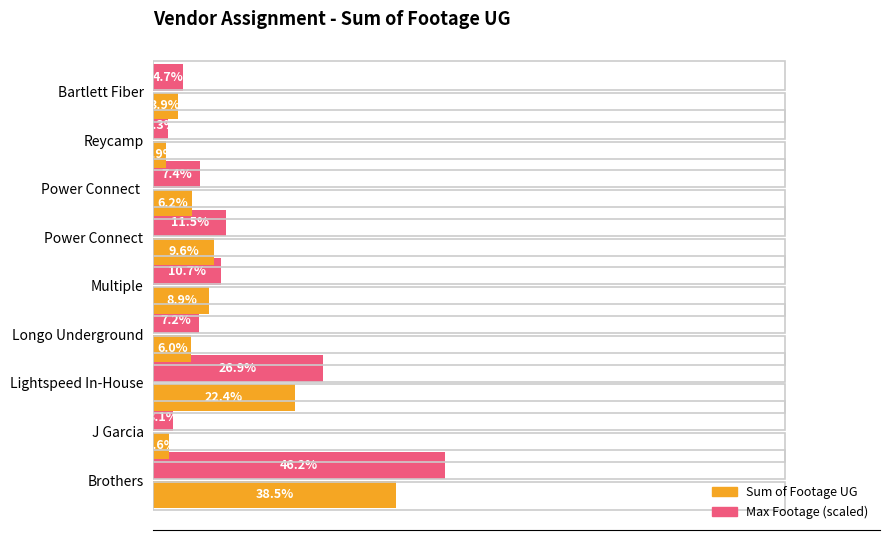

What are all the series names shown in the legend?

Sum of Footage UG, Max Footage (scaled)